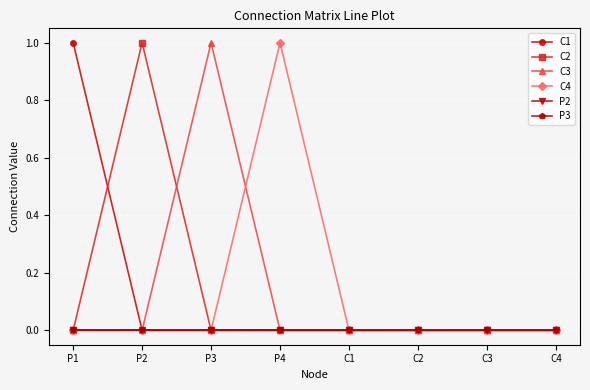

At which category is the sum across all series the highest?

P1